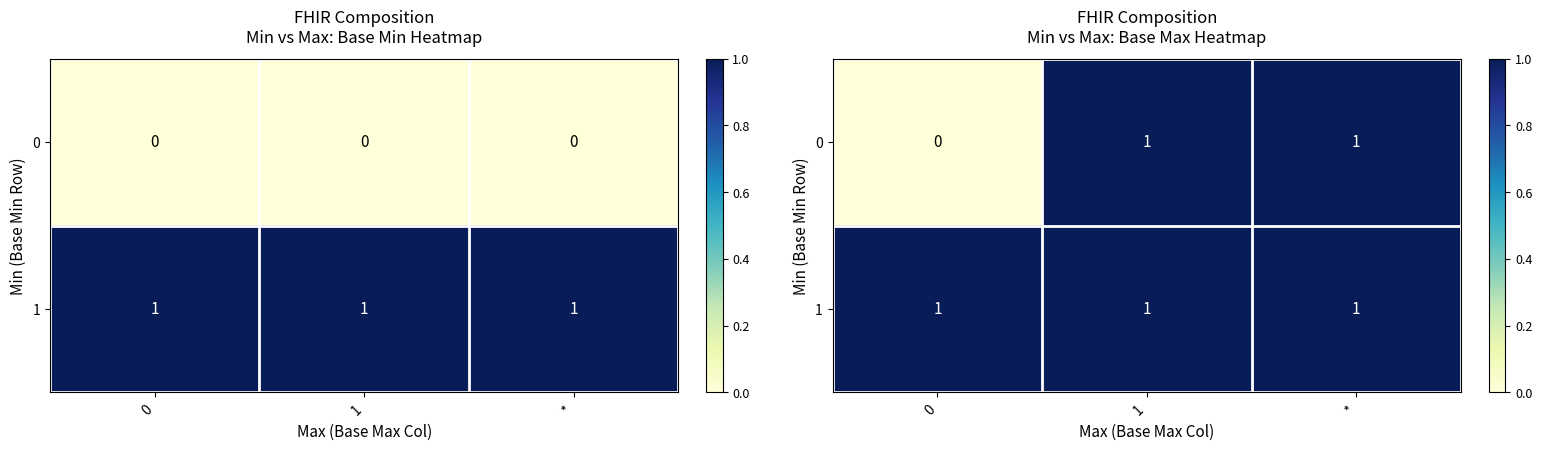

What is the maximum value shown in the chart?

1